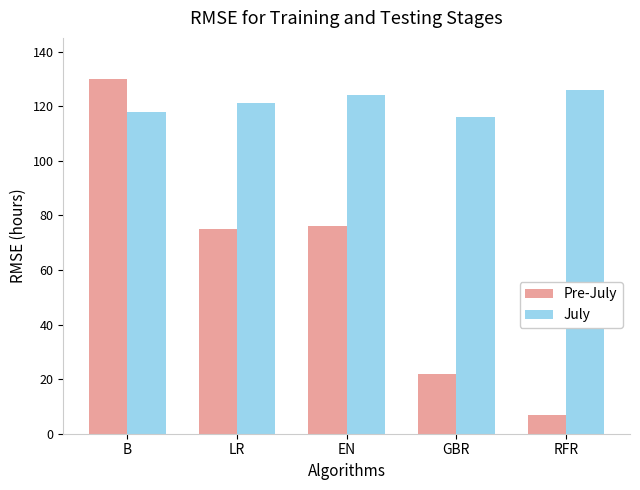

At which category is the sum across all series the highest?

B